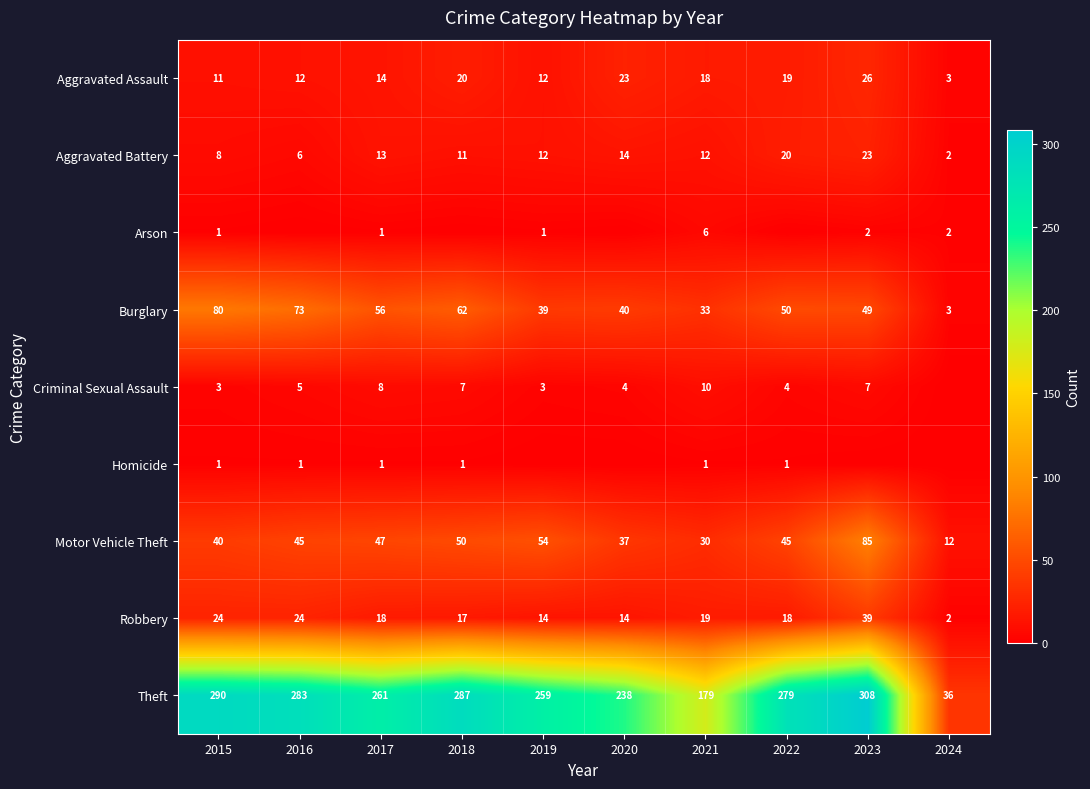

What is the sum of the Criminal Sexual Assault values at 2016 and 2017?

13